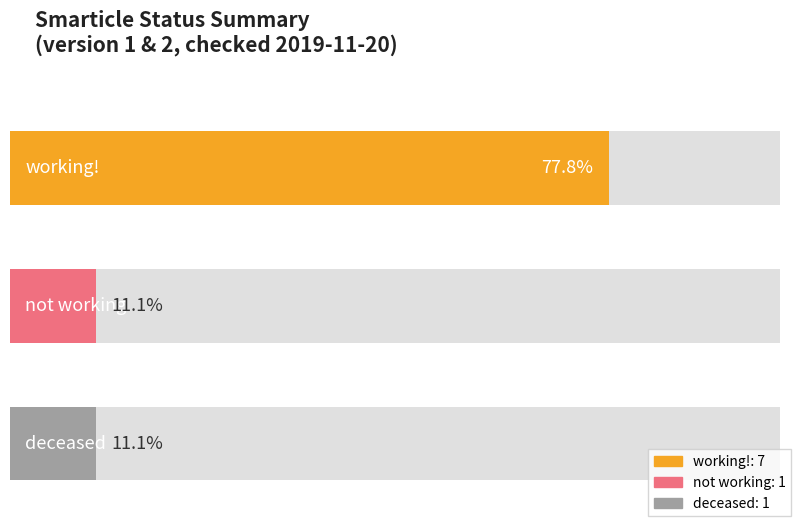

Between working! and not working, which series saw the biggest shift?

working!